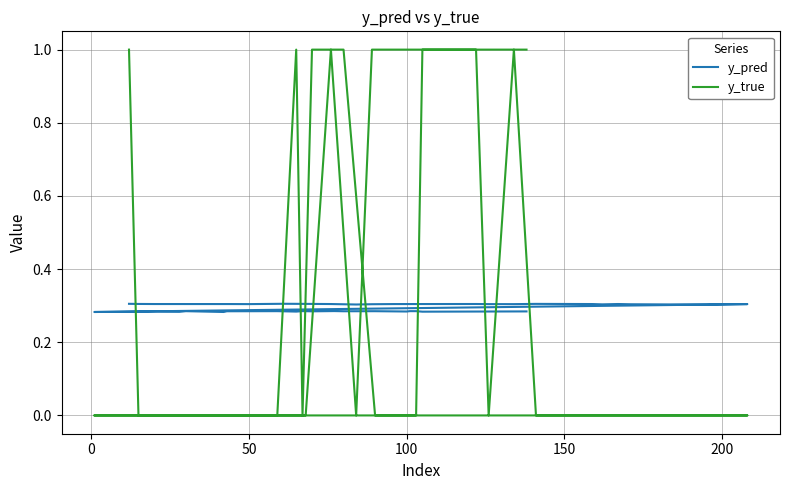

Rank the series by their average value, from lowest to highest.

y_pred, y_true